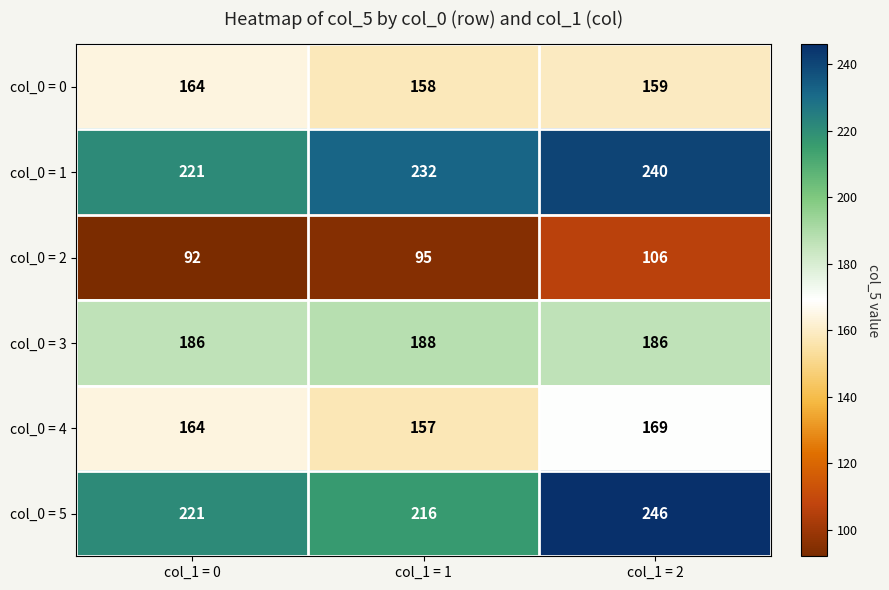

The value of col_0 = 3 at col_1 = 0 is 128. True or false?

False